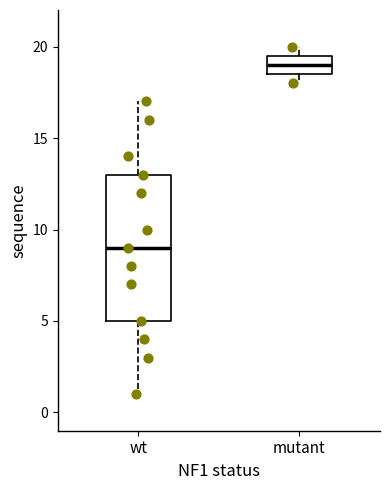

Reading left to right, read every box against the y-axis: the position of its median line, the range the box covers, and the ends of its whiskers. The values are not printed on the chart, so give them approximately, as read against the axis.

wt: median 9.0, box 5.0 to 13.0, whiskers 1.0 to 17.0
mutant: median 19.0, box 18.5 to 19.5, whiskers 18.0 to 20.0